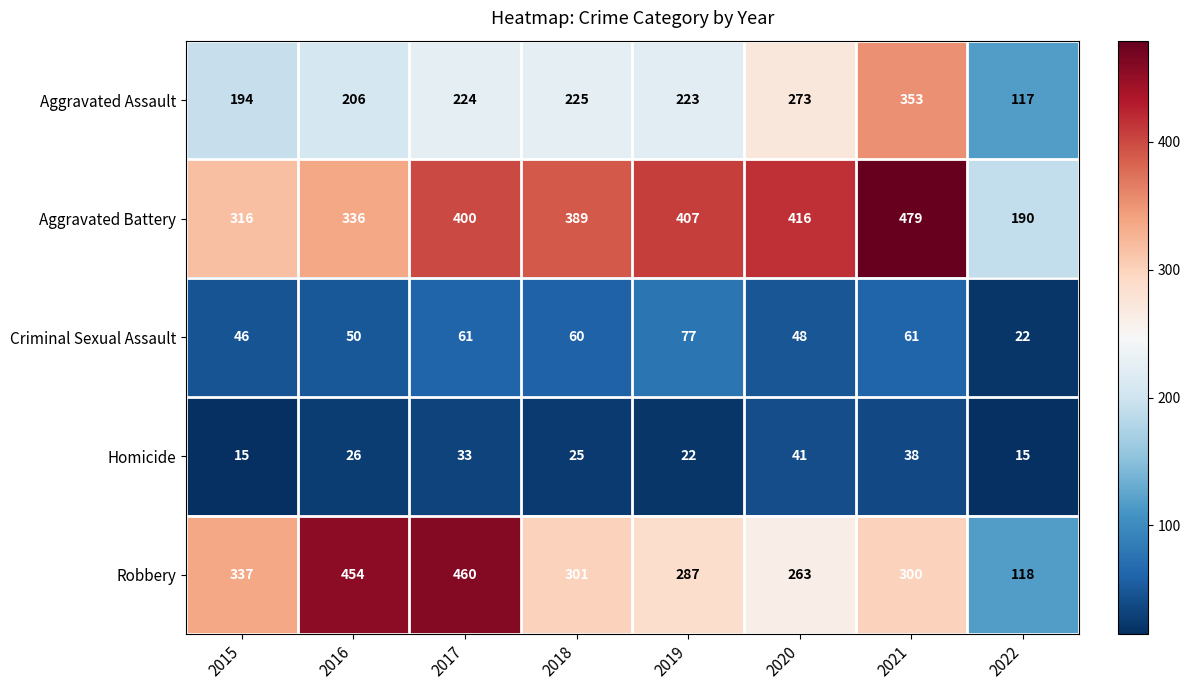

Which category has the highest value in the Criminal Sexual Assault series?

2019